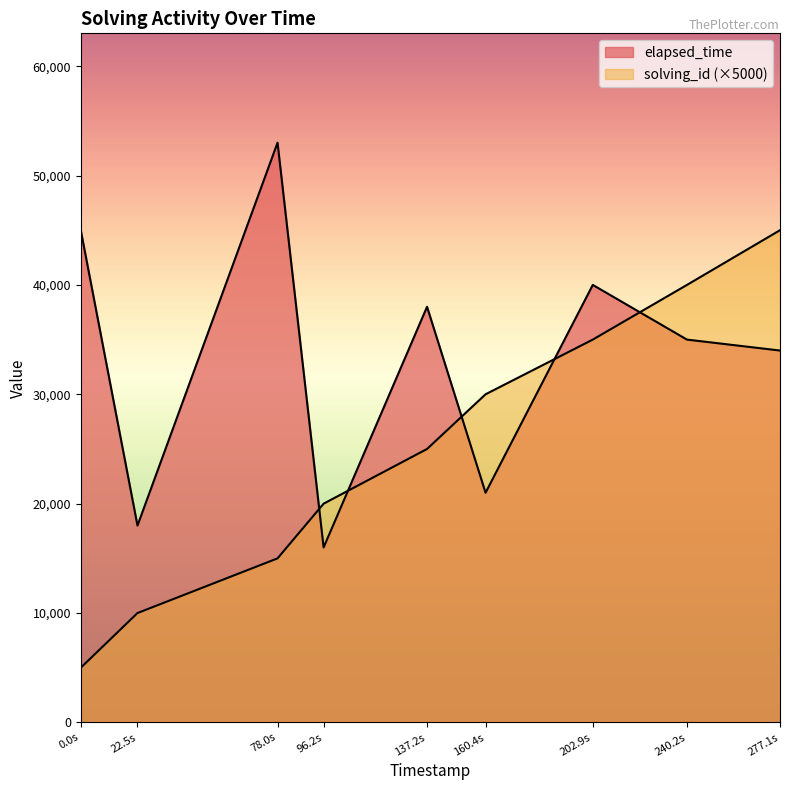

What is the sum of the solving_id values at 96.2s and 202.9s?

55000